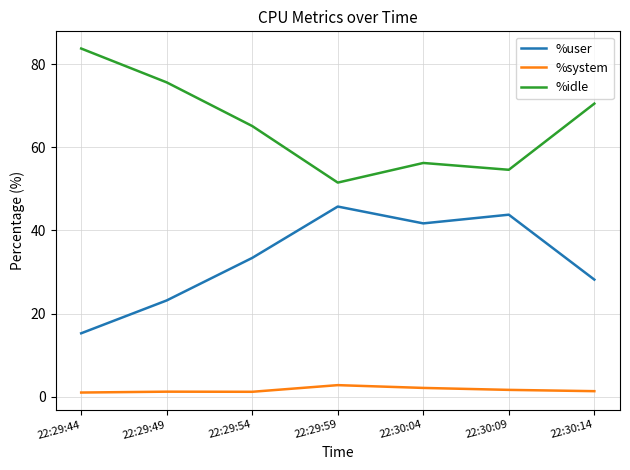

At how many categories does at least one series exceed 64?

4